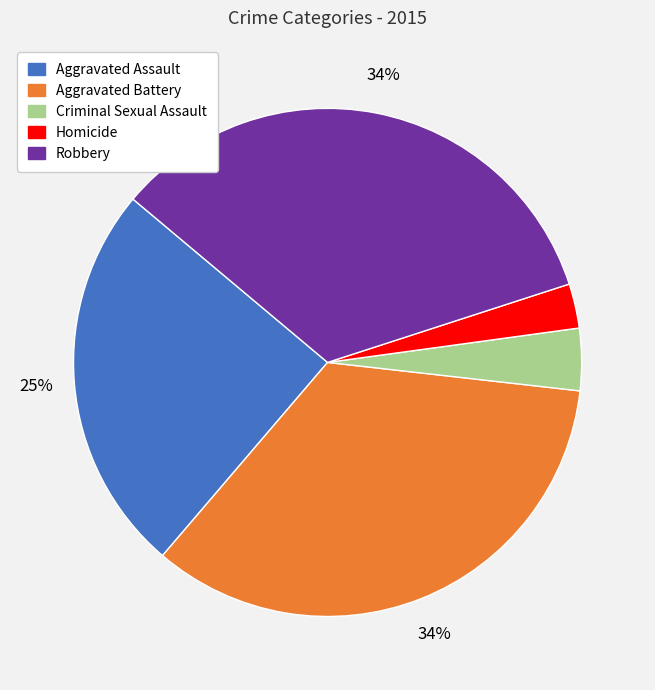

Do Robbery and Aggravated Battery together represent more than half of the pie?

Yes